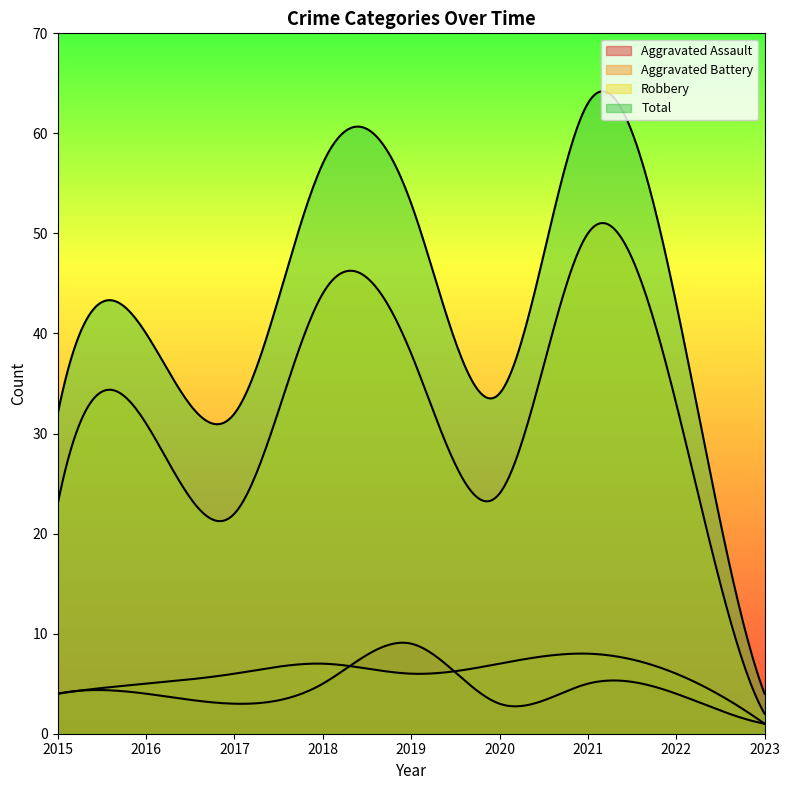

How many lines are shown in the chart?

4